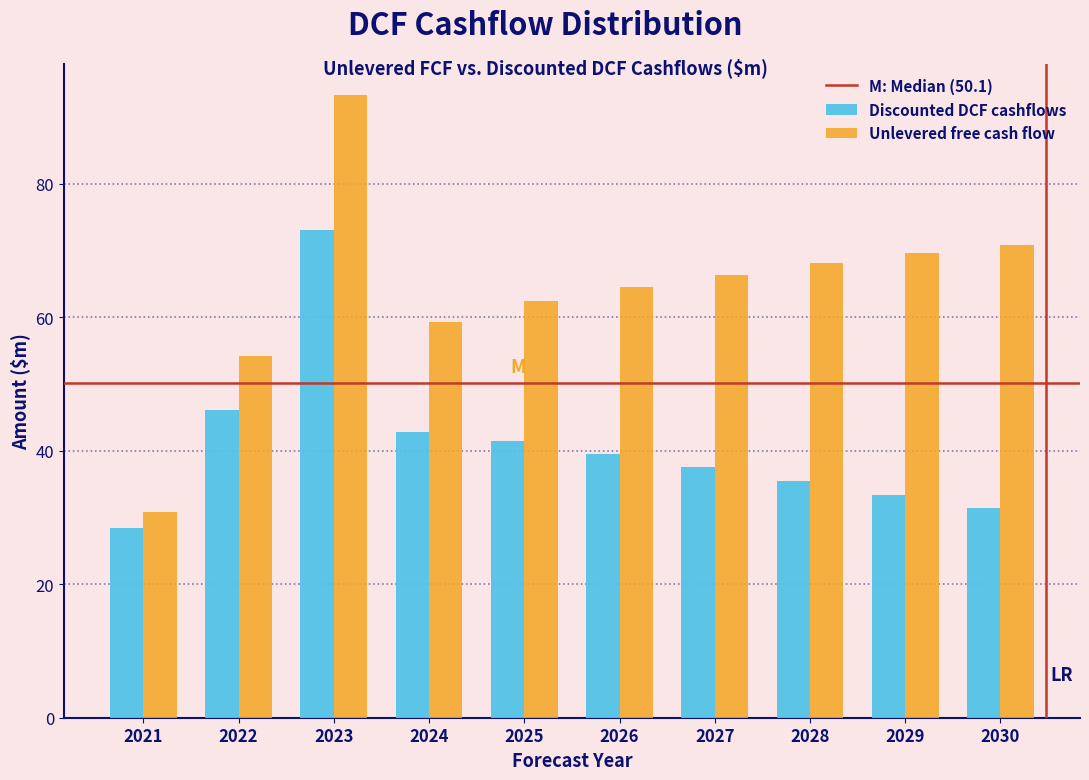

Reading left to right, transcribe all the data shown in this chart.

Discounted DCF cashflows: 2021=28.4	2022=46.1	2023=73.1	2024=42.8	2025=41.5	2026=39.5	2027=37.5	2028=35.5	2029=33.4	2030=31.4
Unlevered free cash flow: 2021=30.9	2022=54.2	2023=93.3	2024=59.3	2025=62.4	2026=64.5	2027=66.4	2028=68.1	2029=69.6	2030=70.9